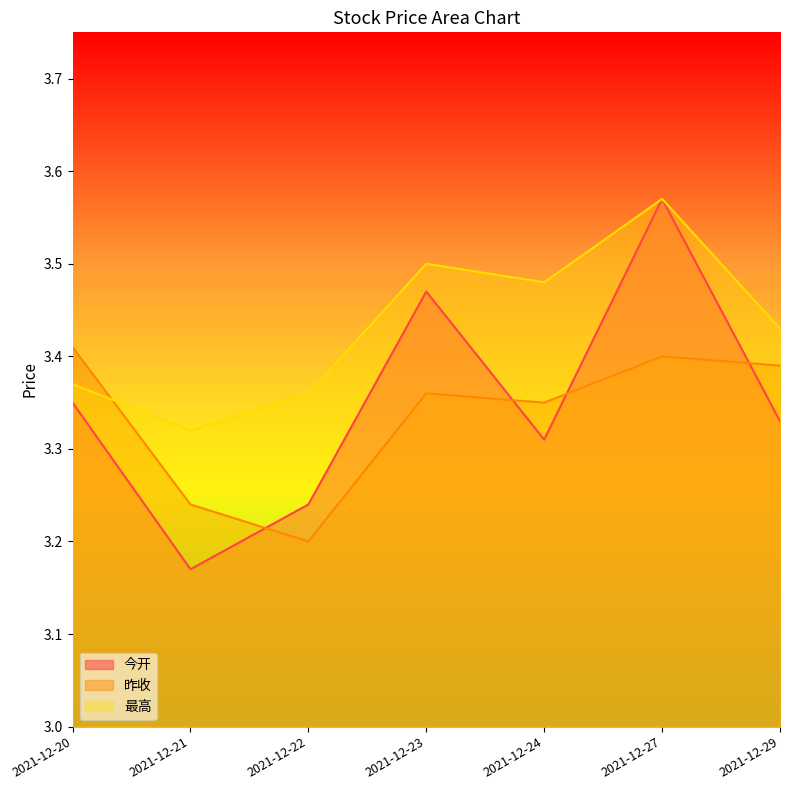

What value does the 今开 series have at 2021-12-23?

3.5